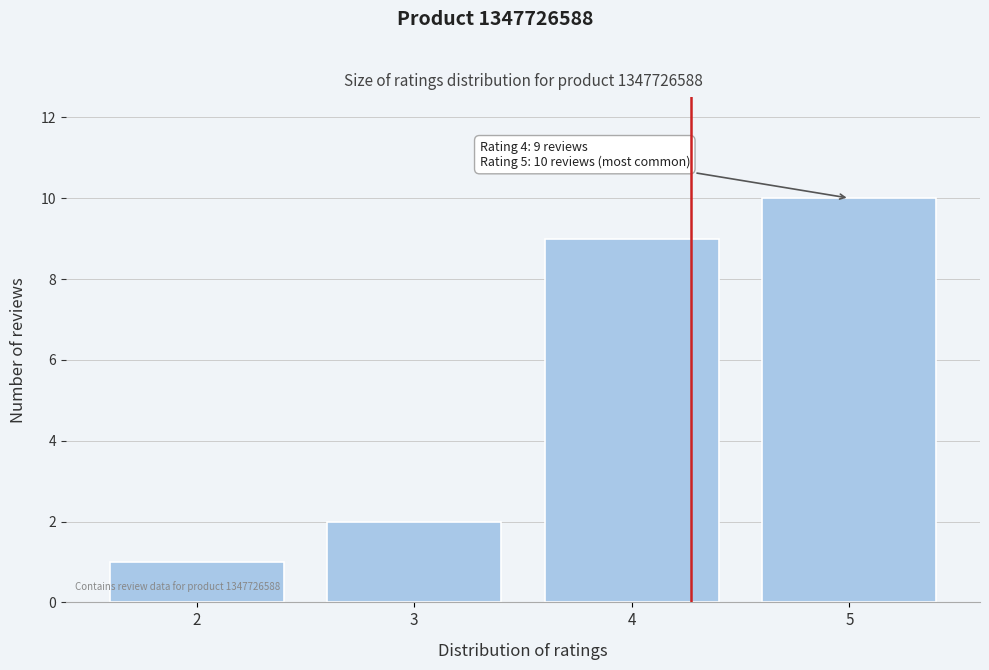

Which range on the x-axis has the tallest bar?

4.5 to 5.5